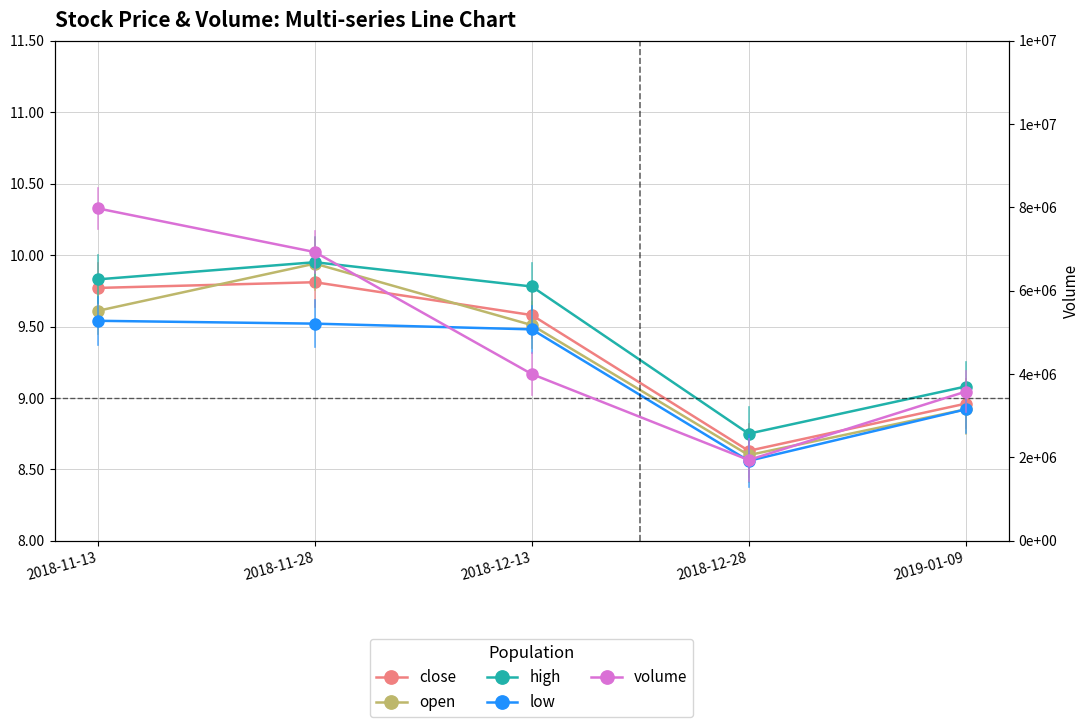

The value of open at 2018-12-28 is 8.6. True or false?

True